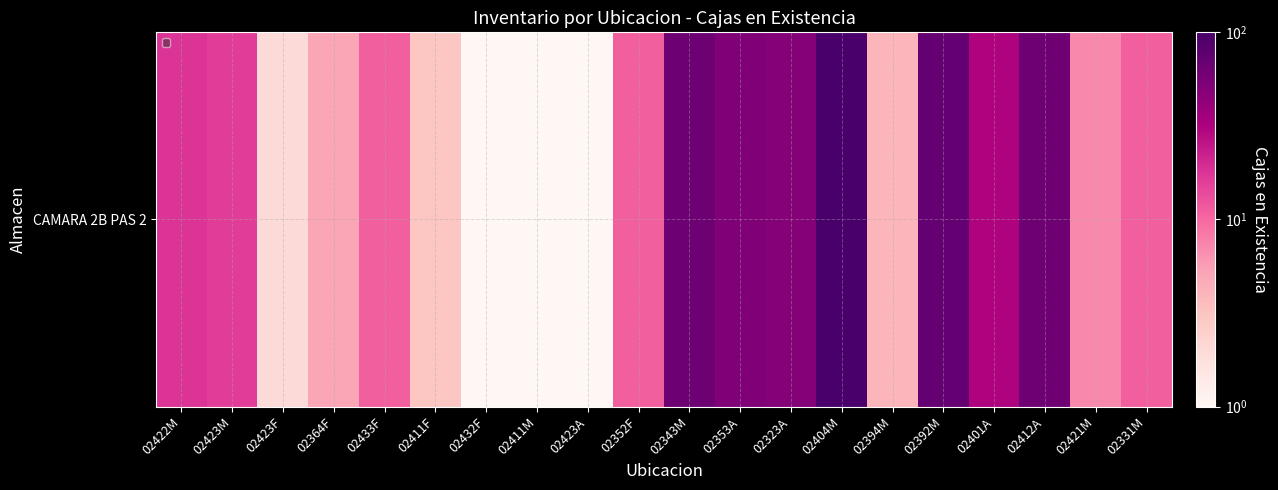

What is the change in value from 02364F to 02394M?

-1